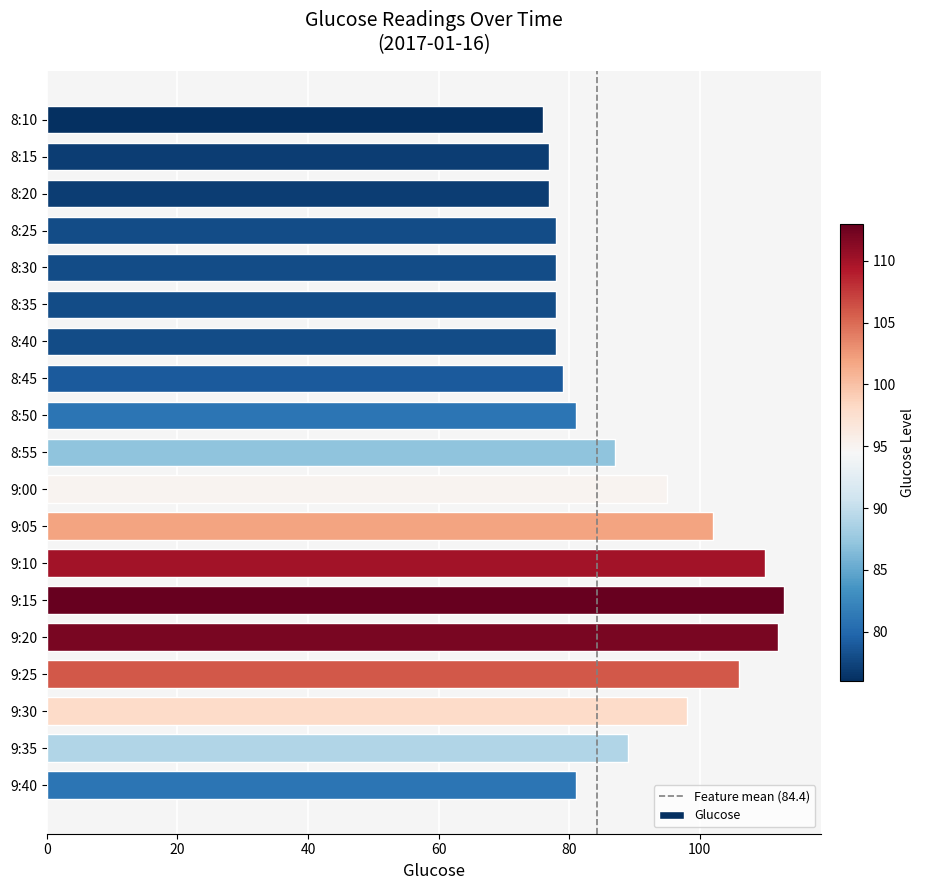

What position from the top is 8:55?

10